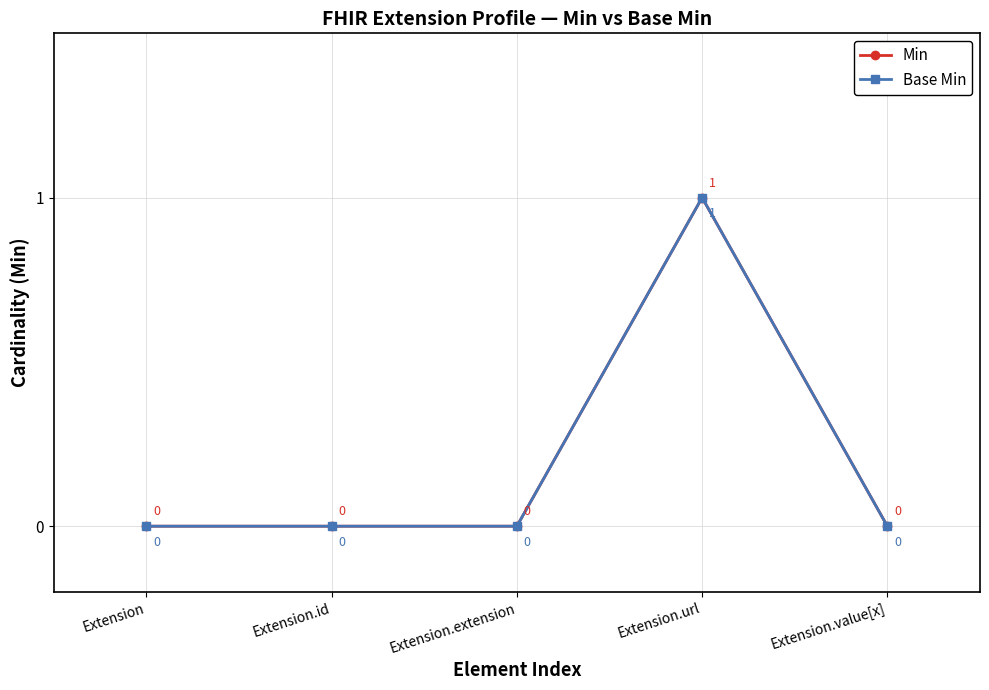

True or false: Min and Base Min intersect in this chart.

False